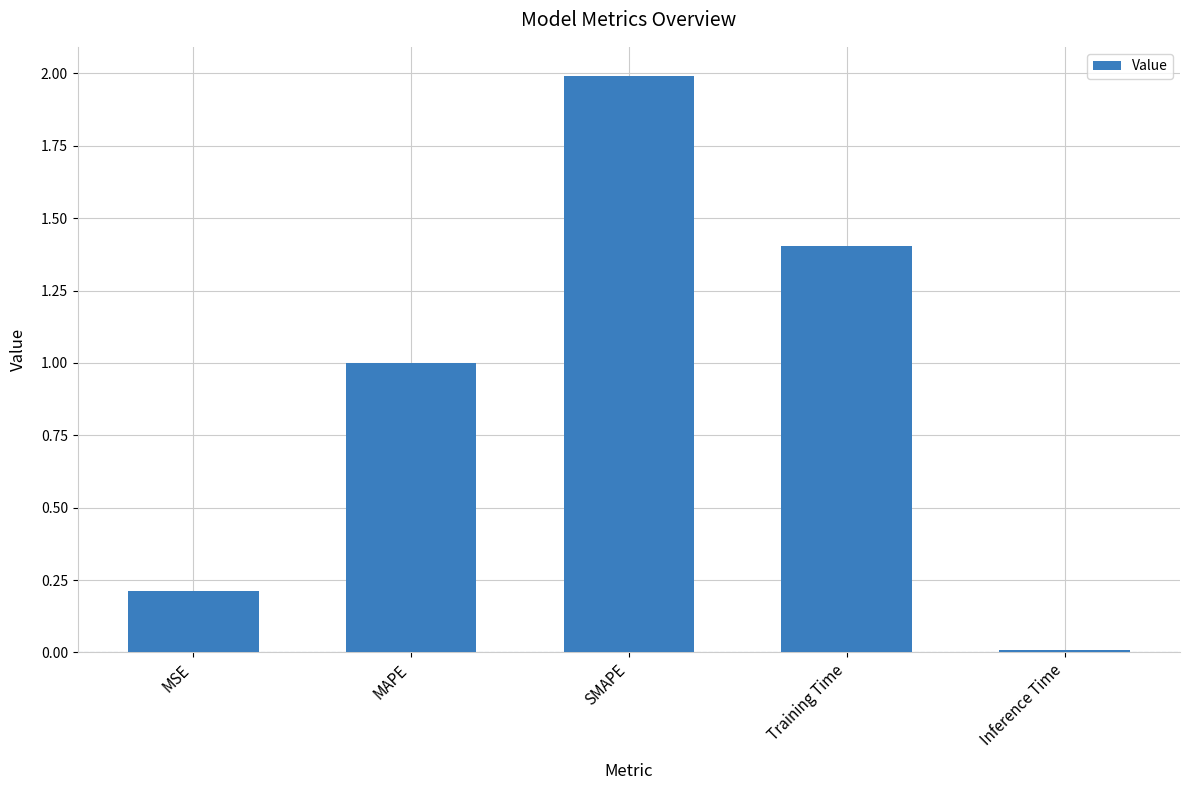

At which category does the chart reach its peak across all series?

SMAPE